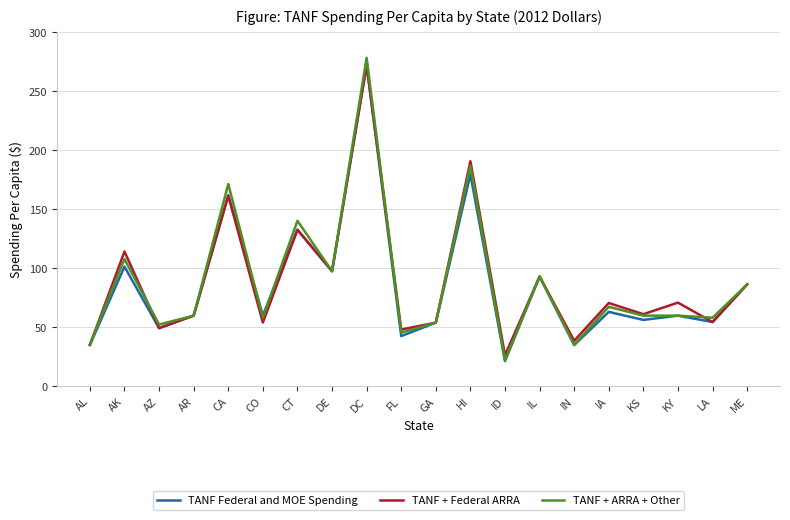

Which series has the widest spread of values?

TANF + ARRA + Other